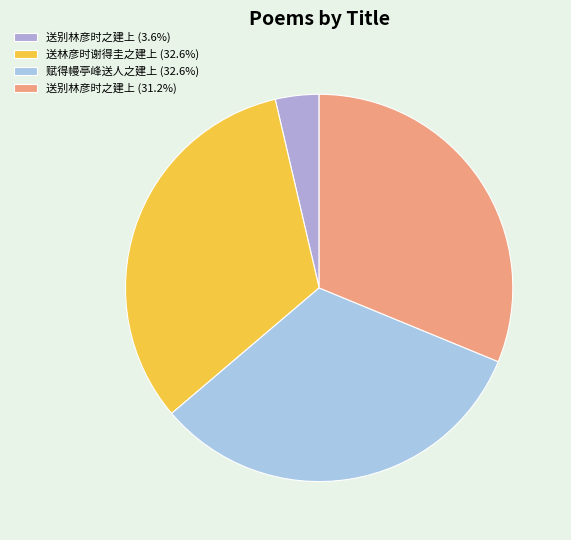

Rank the categories by value from lowest to highest.

送别林彦时之建上, 送别林彦时之建上, 赋得幔亭峰送人之建上, 送林彦时谢得圭之建上